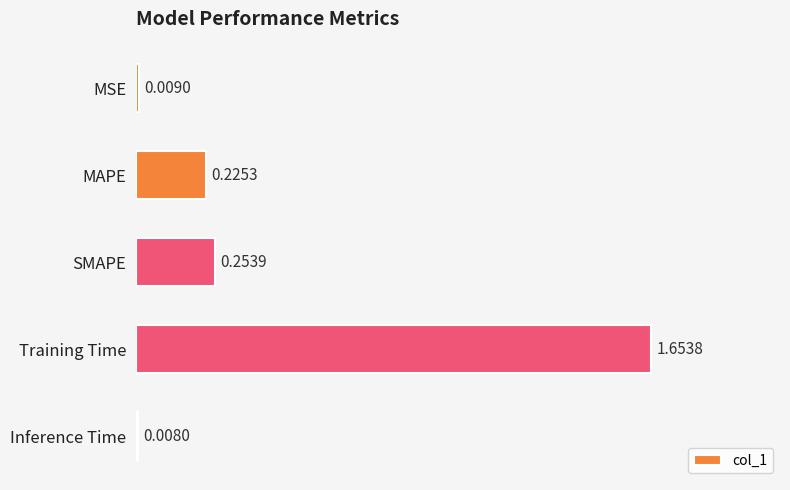

Which category has the lowest value across all series?

Inference Time